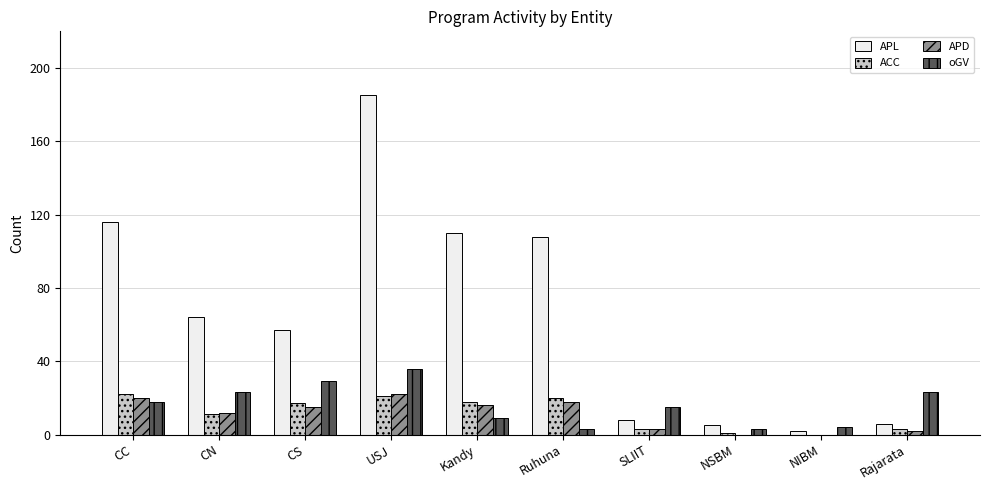

The value of ACC at Kandy is 18. True or false?

True